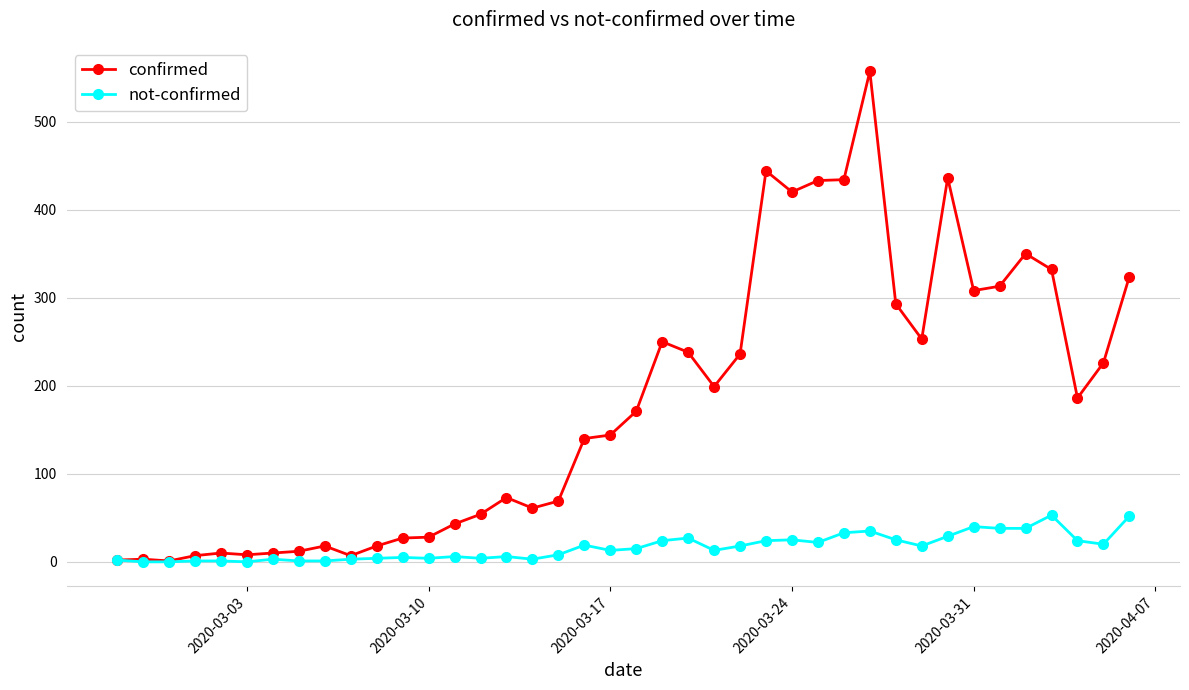

Which series has the largest range (max minus min)?

confirmed